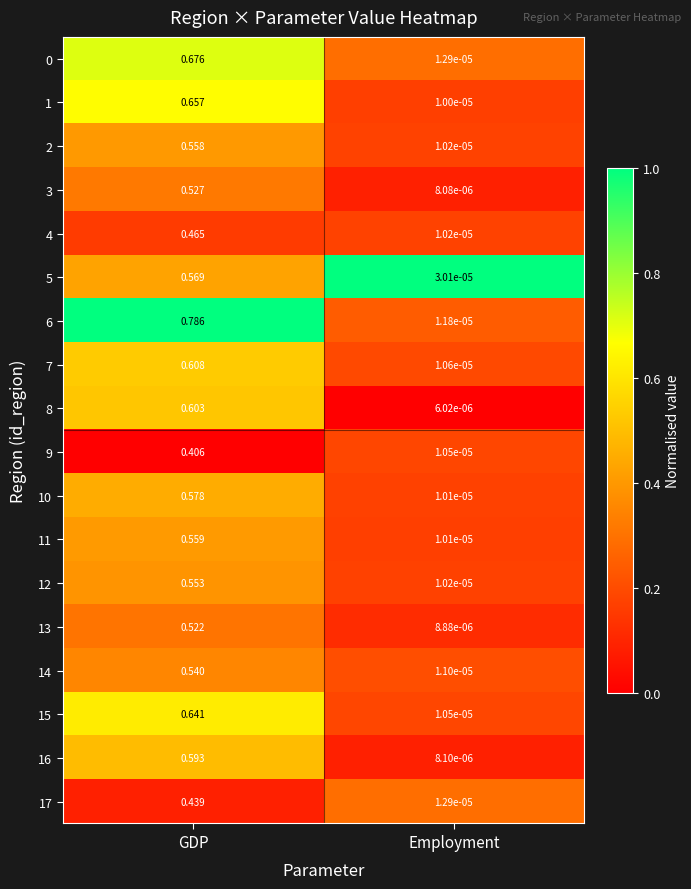

Which label corresponds to the largest value in the chart?

GDP